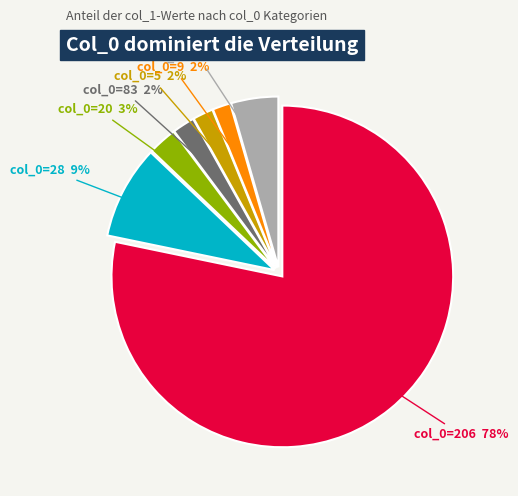

How many segments does this pie chart have?

7